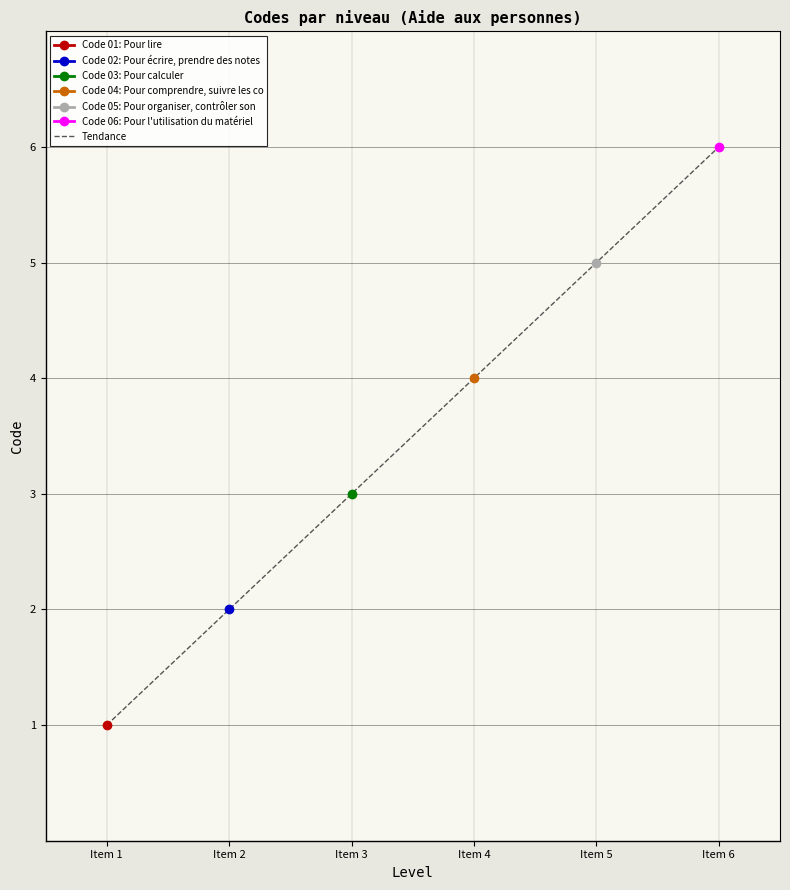

Read the value at Item 1.

1